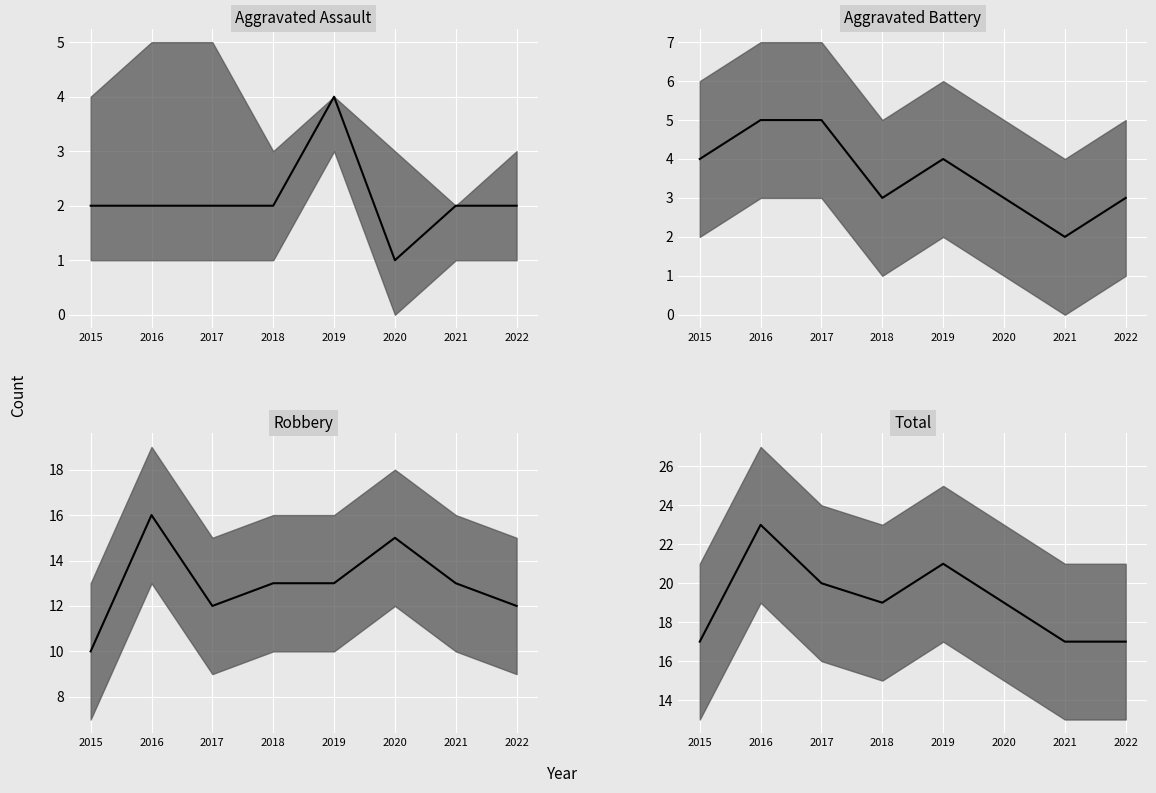

Which category has the highest value in the Robbery median series?

2016